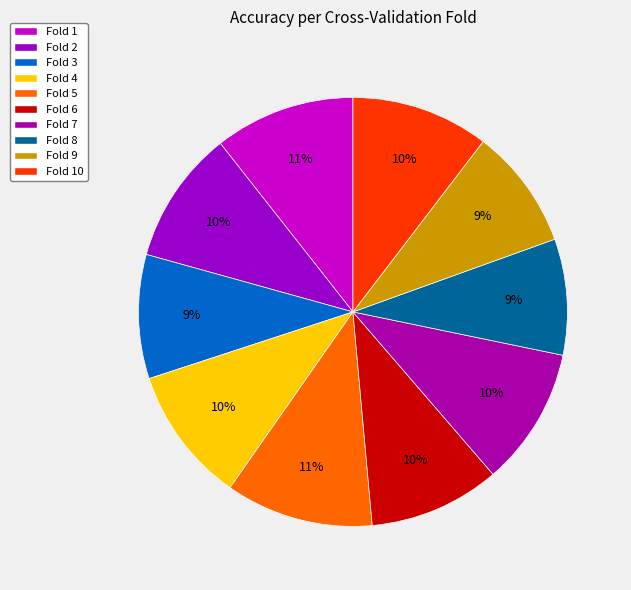

Which category has the biggest portion of the pie?

Fold 5